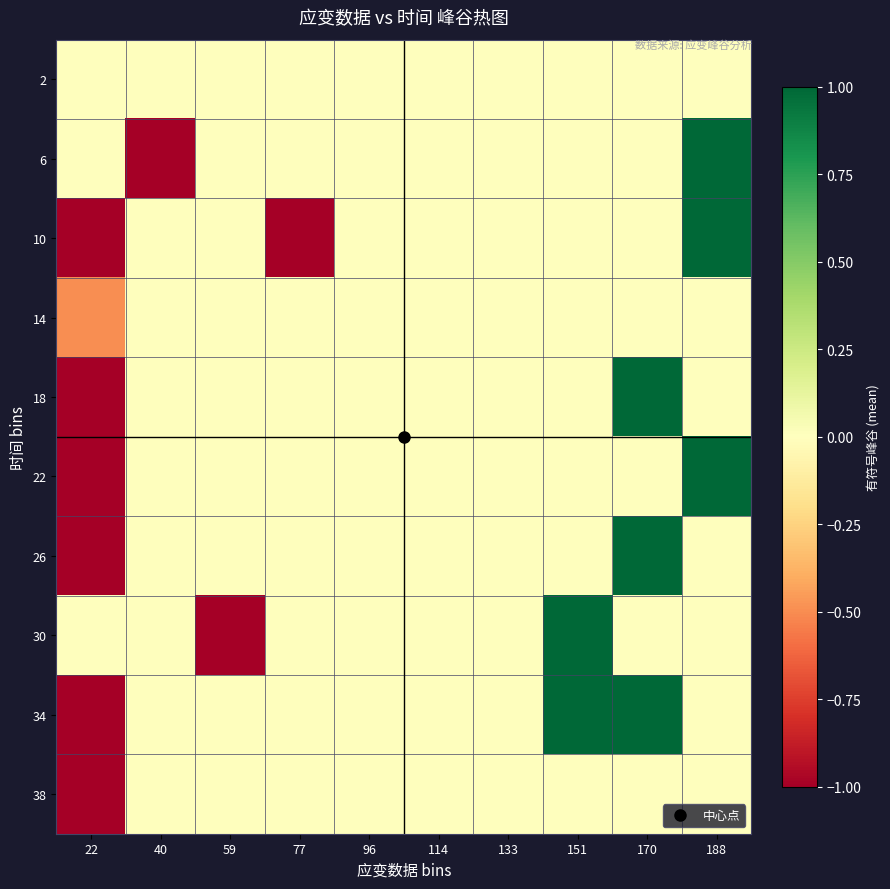

Which has a higher value, 40 or 96?

40